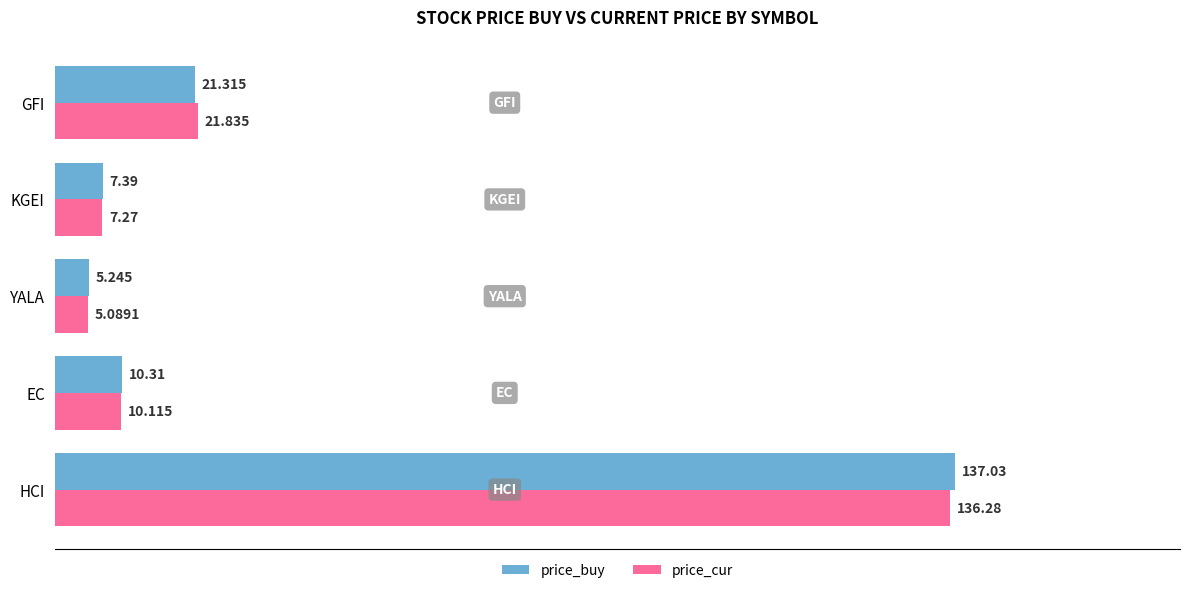

Where is price_cur nearest to the value 70?

GFI